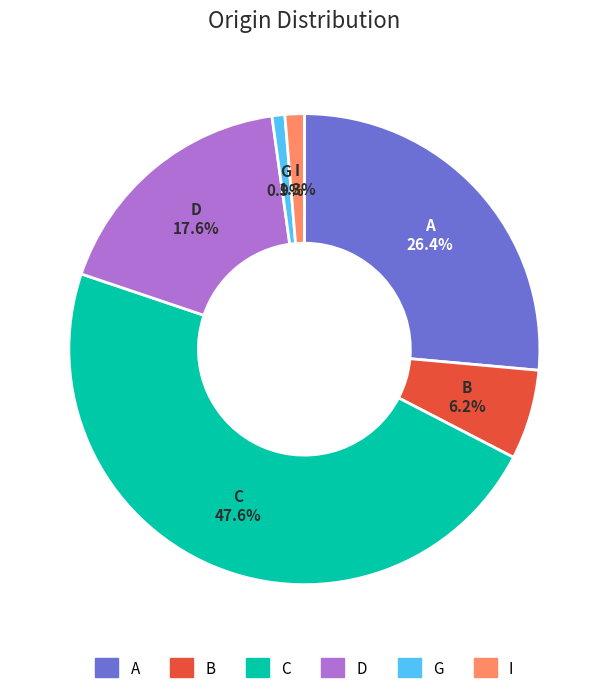

What is the ratio of the value at D to the value at G?

20.0